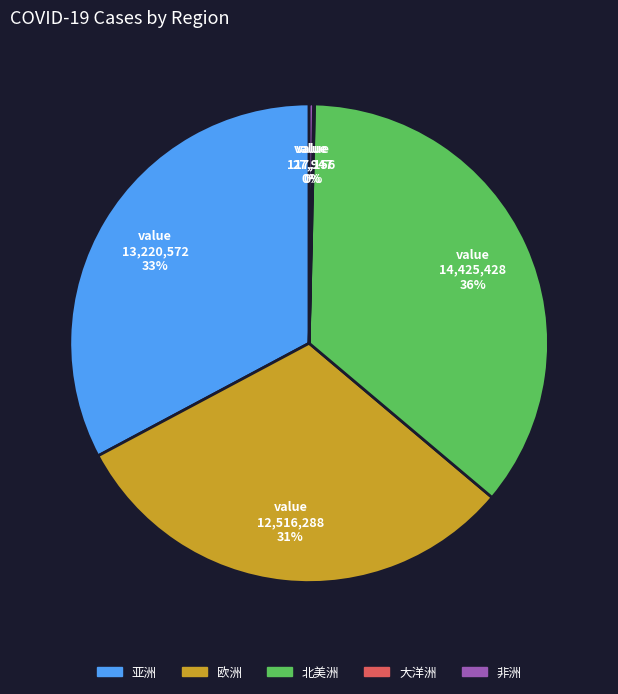

To the nearest percent, what percentage of the pie is 亚洲?

33%